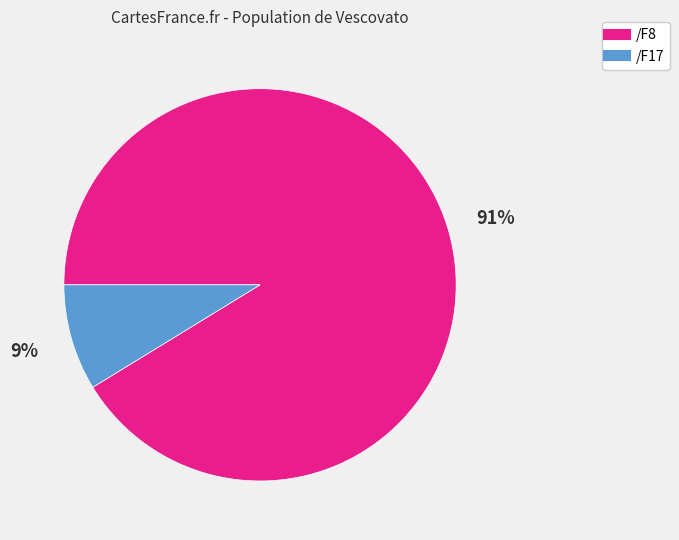

Is there a majority slice in this chart?

Yes